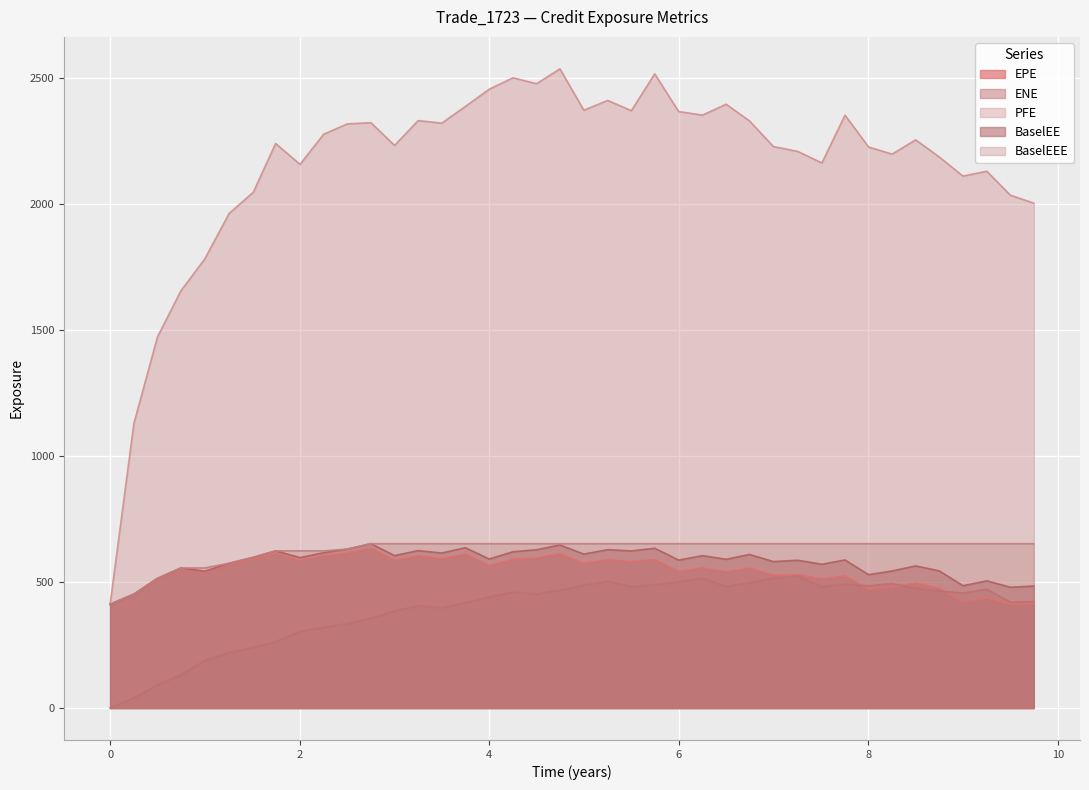

What is the greatest value displayed?

2537.6